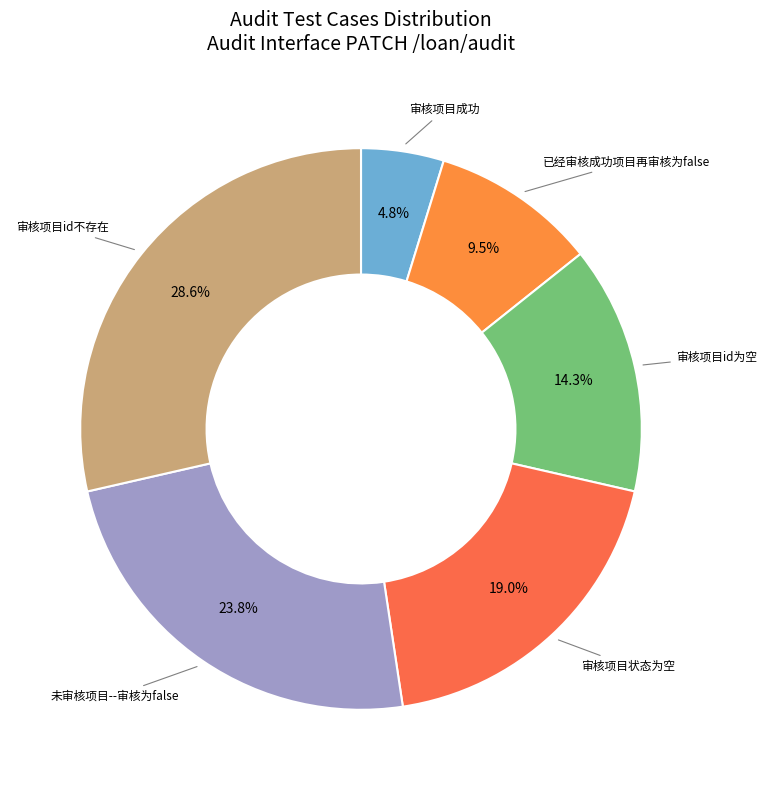

Rank the categories by value from highest to lowest.

审核项目id不存在, 未审核项目--审核为false, 审核项目状态为空, 审核项目id为空, 已经审核成功项目再审核为false, 审核项目成功